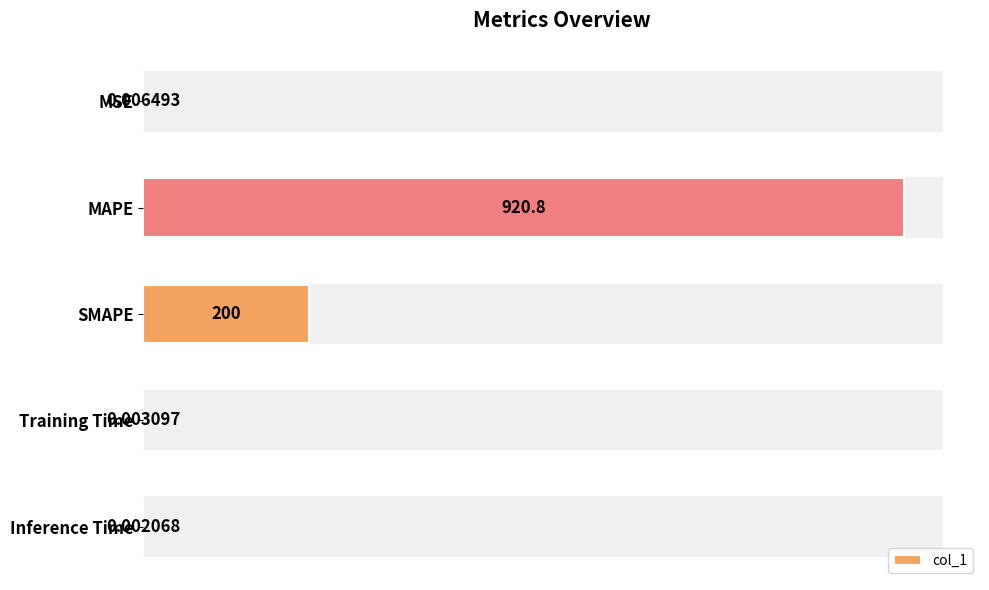

What is the sum of all values?

1120.9